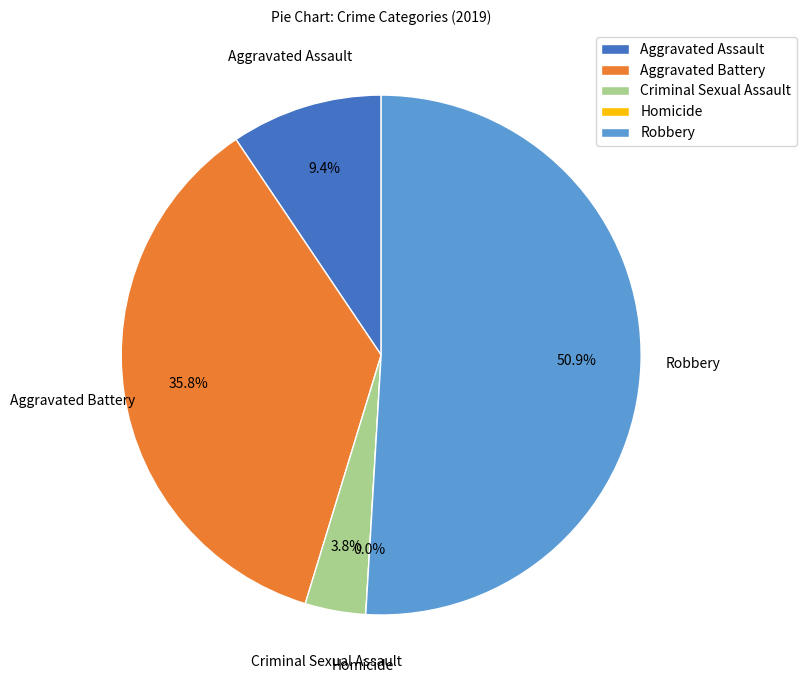

How many slices are in this pie chart?

5